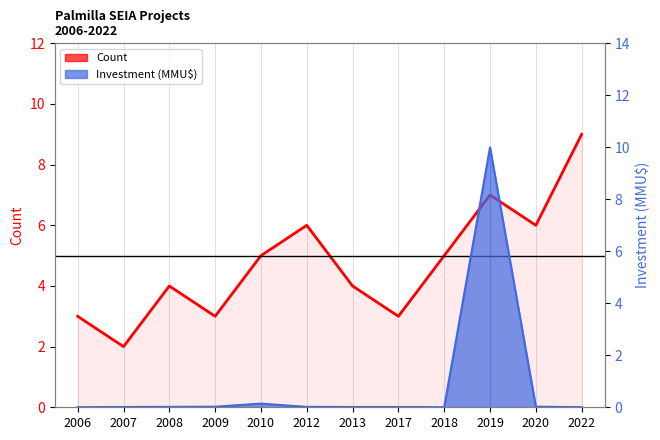

What is the smallest value displayed?

2